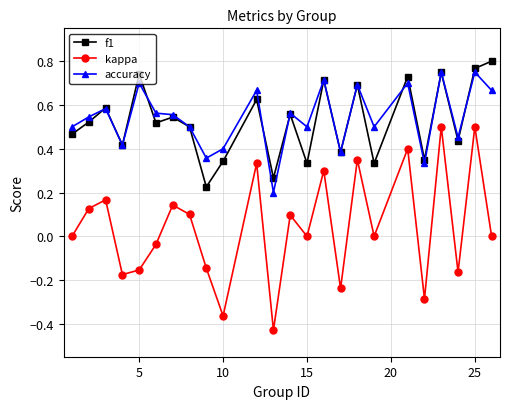

After their last crossing, which series has the higher values: f1 or accuracy?

f1